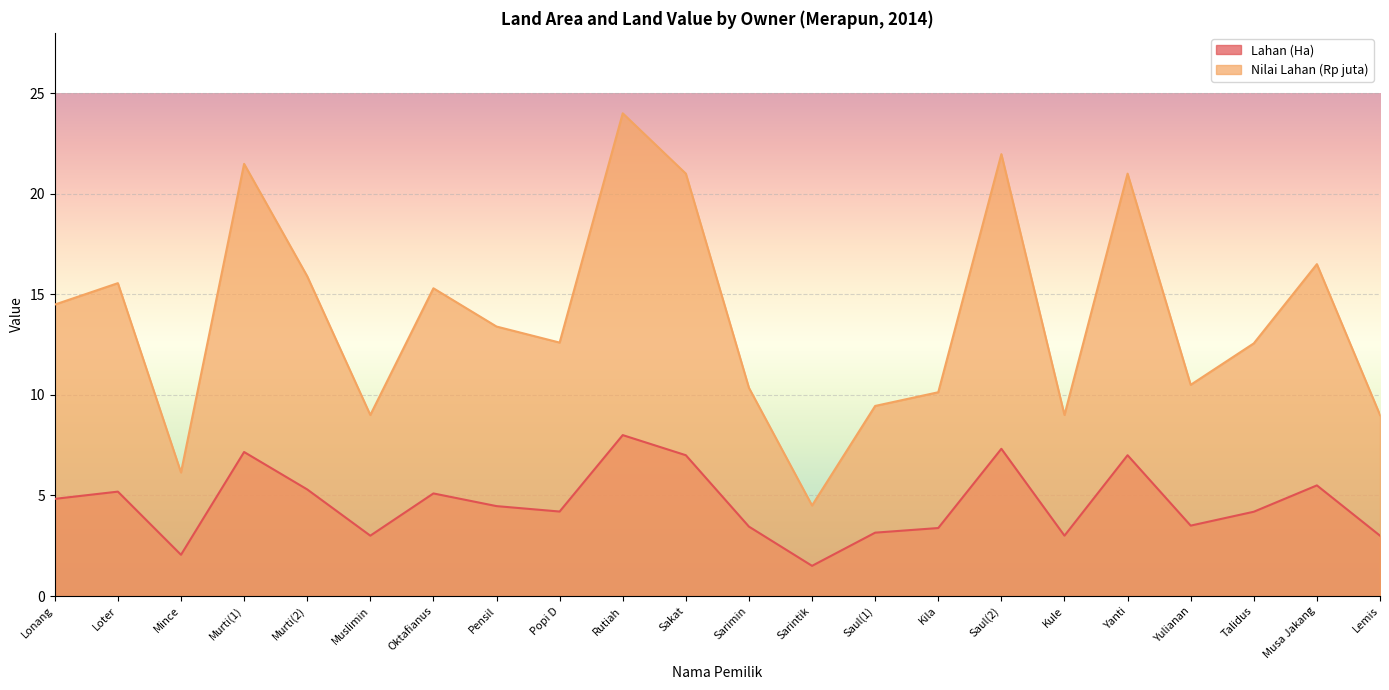

How many interior local valleys does the Lahan (Ha) series have?

6